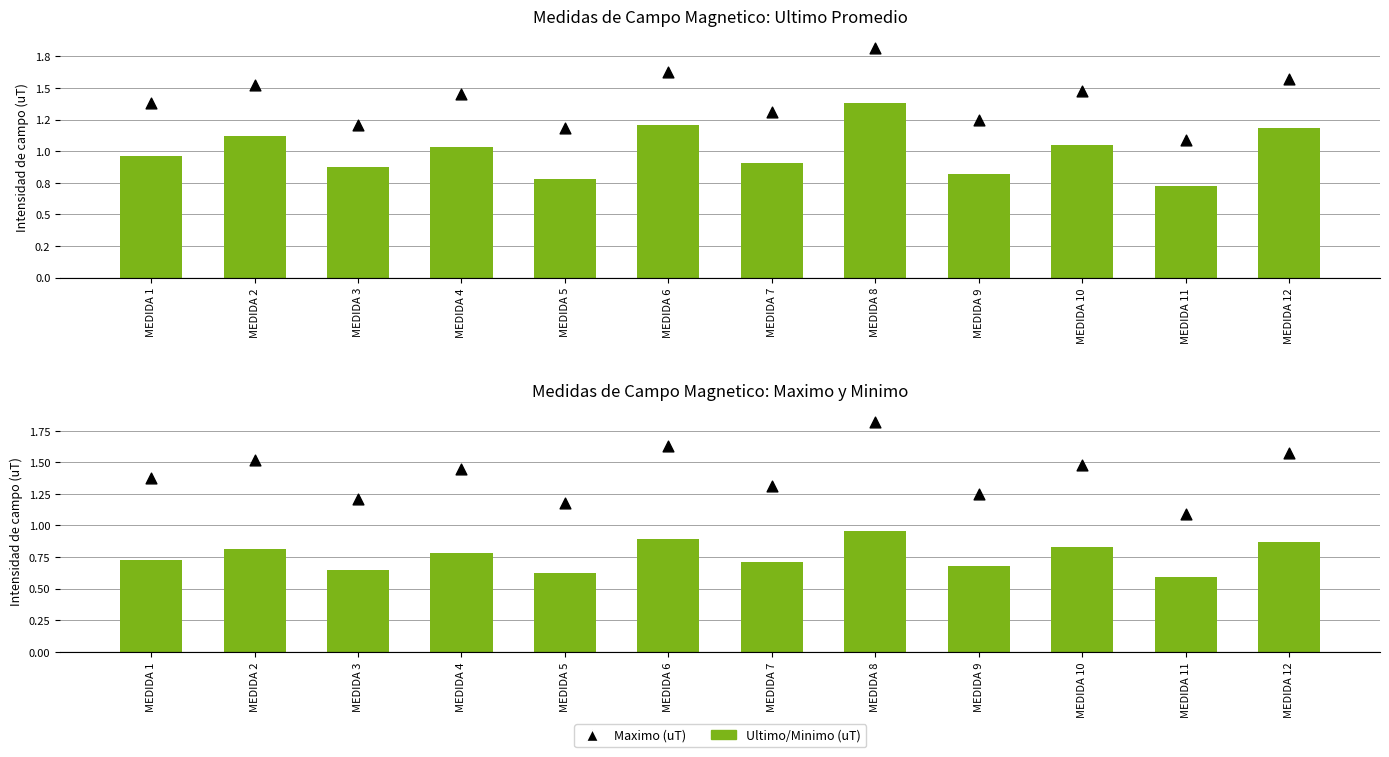

What is the total value across all series at MEDIDA 1?

3.1